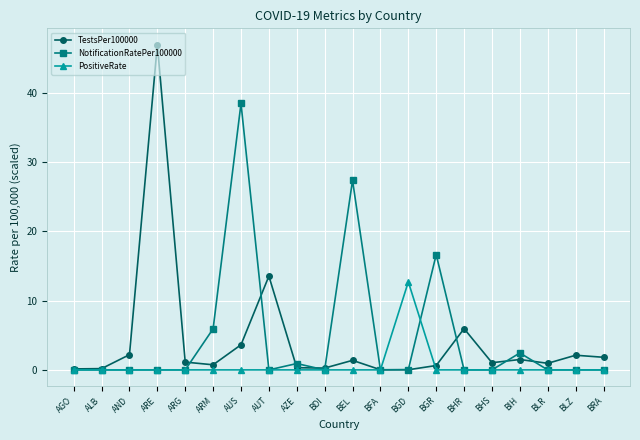

At which category does the chart reach its peak across all series?

ARE